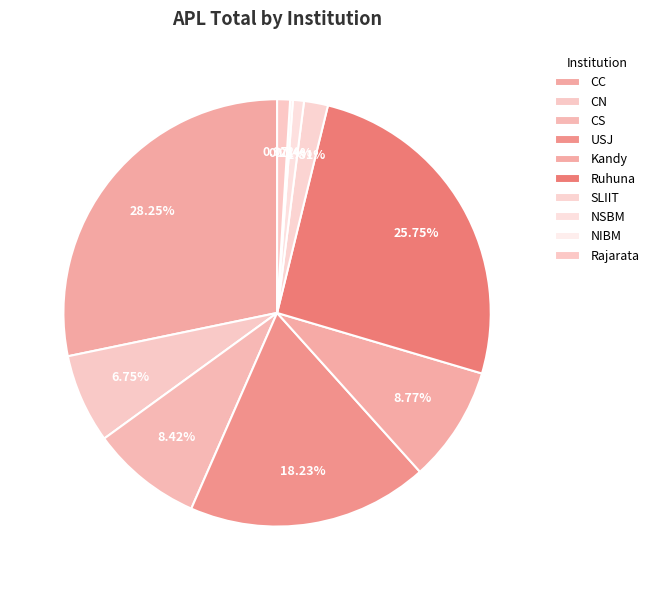

To the nearest percent, what portion does CS represent?

8%